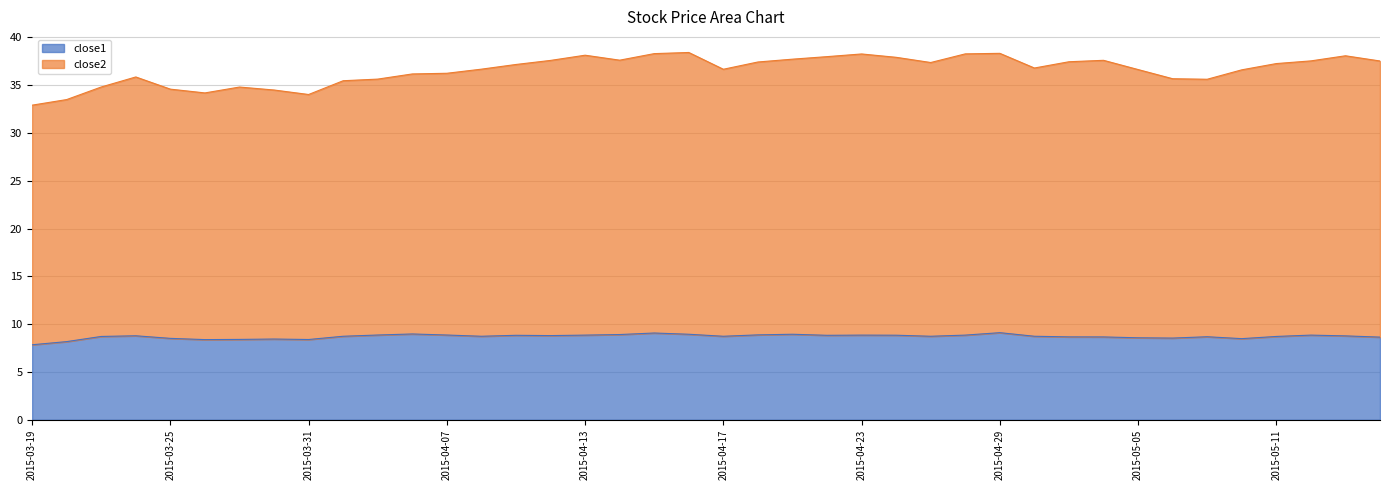

What is the smallest value displayed?

7.8